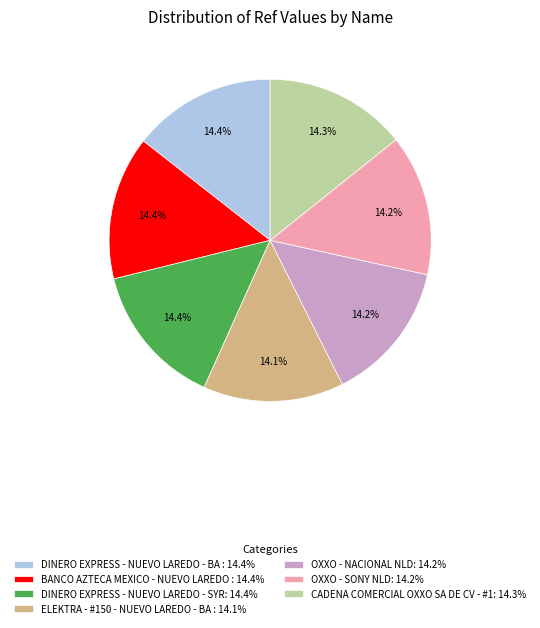

To the nearest percent, what is the average slice percentage?

14%